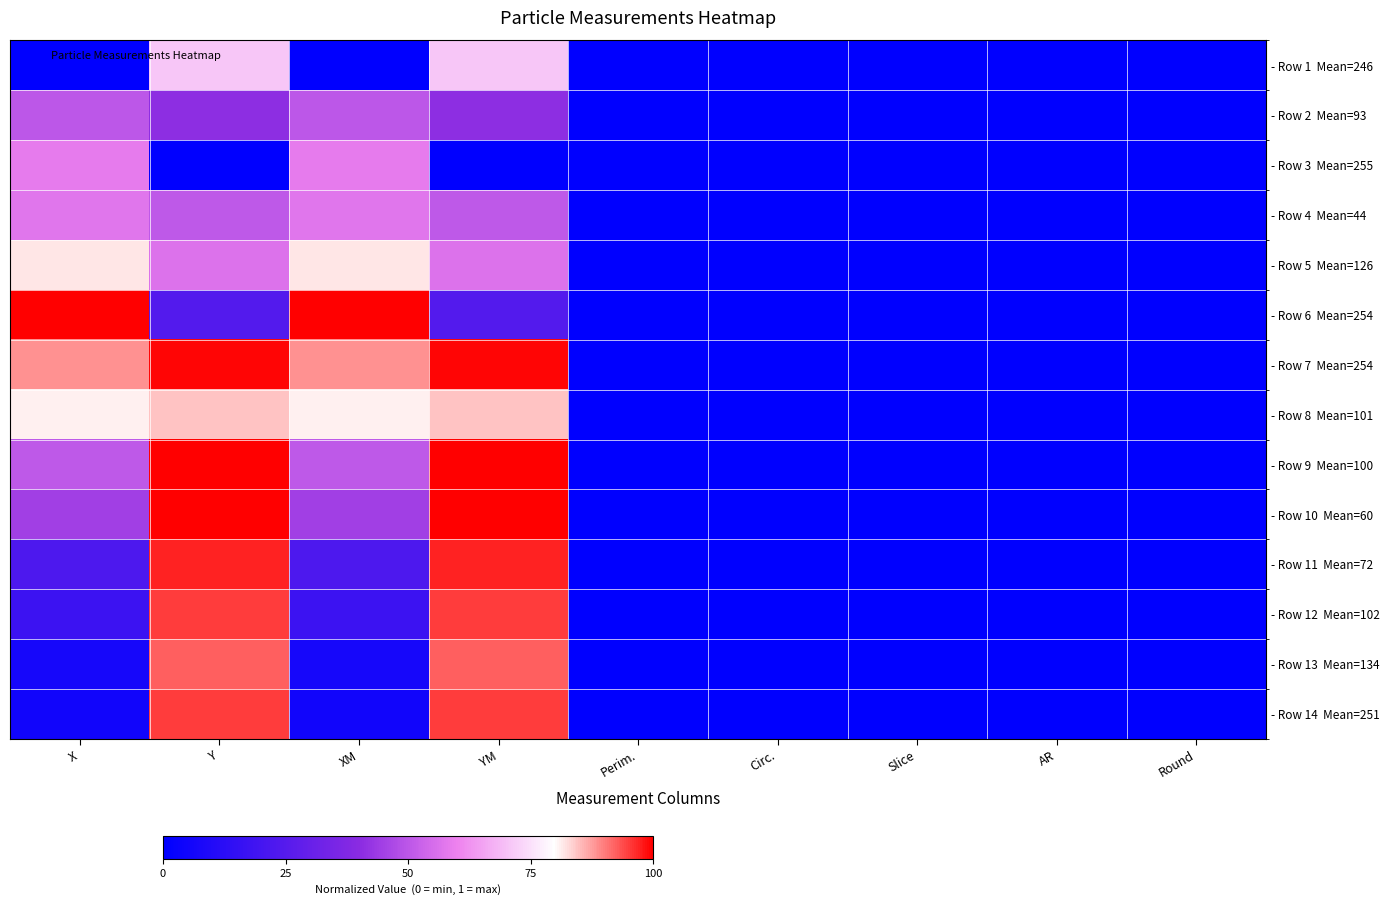

List the series in order of their peak value, highest first.

- Row 6 Mean=254, - Row 9 Mean=100, - Row 10 Mean=60, - Row 7 Mean=254, - Row 11 Mean=72, - Row 12 Mean=102, - Row 14 Mean=251, - Row 13 Mean=134, - Row 8 Mean=101, - Row 5 Mean=126, - Row 1 Mean=246, - Row 3 Mean=255, - Row 4 Mean=44, - Row 2 Mean=93